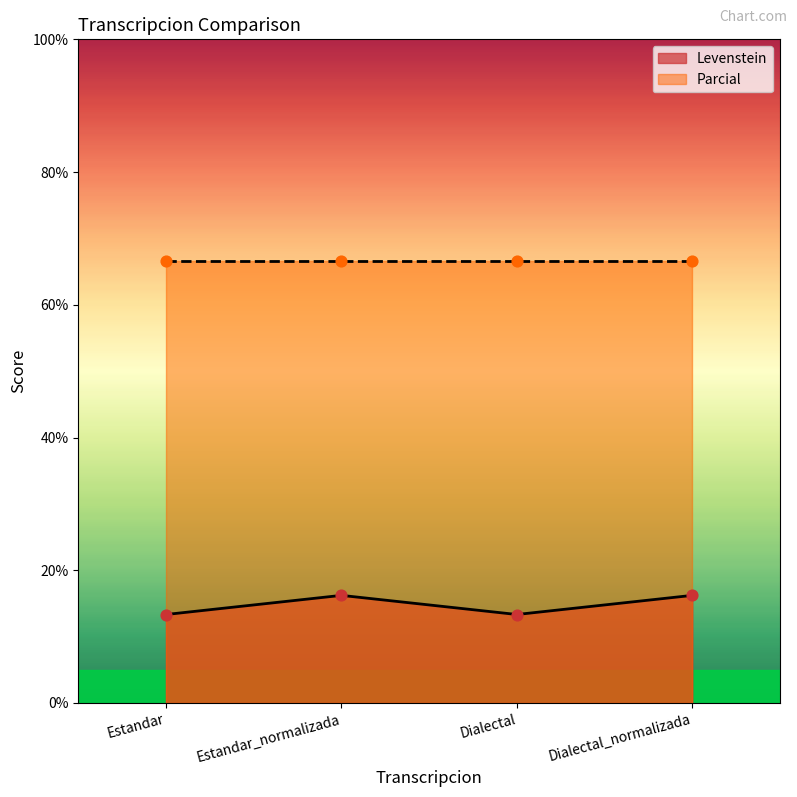

Approximately how many times larger is the value at Dialectal_normalizada compared to Estandar?

1.2